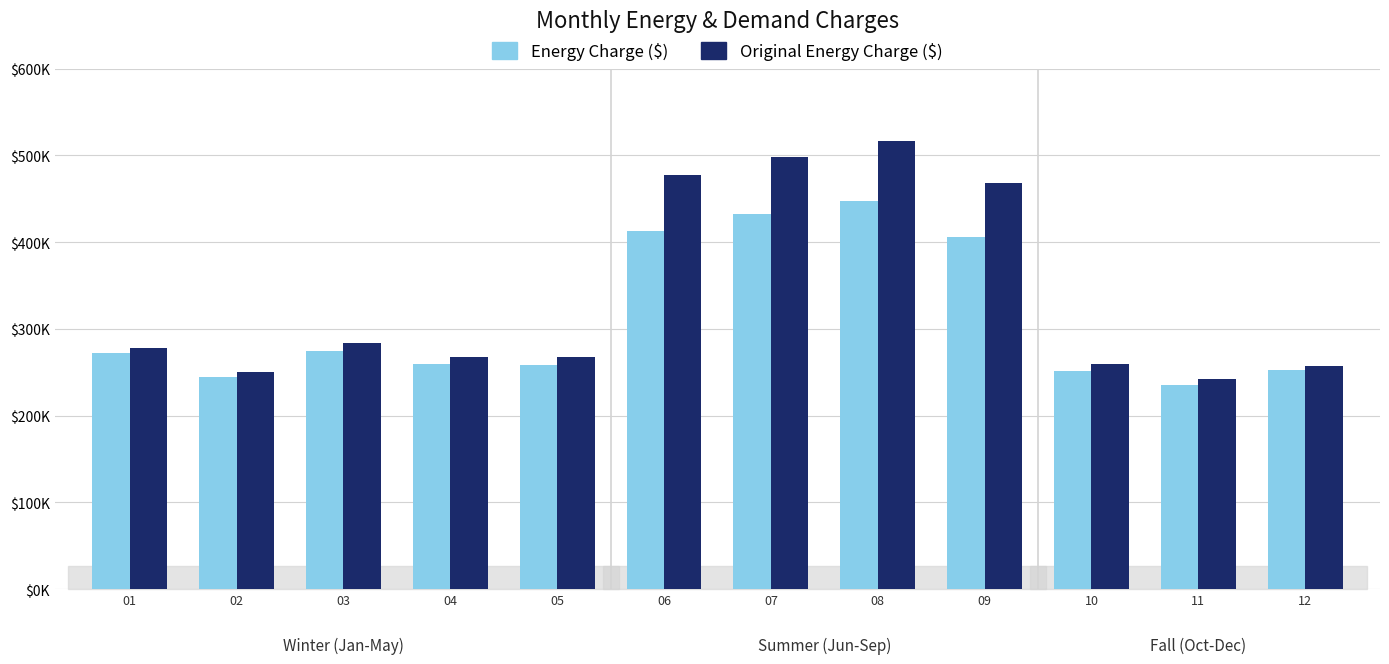

List the labels in order of Original Energy Charge ($) value, largest first.

08, 07, 06, 09, 03, 01, 04, 05, 10, 12, 02, 11